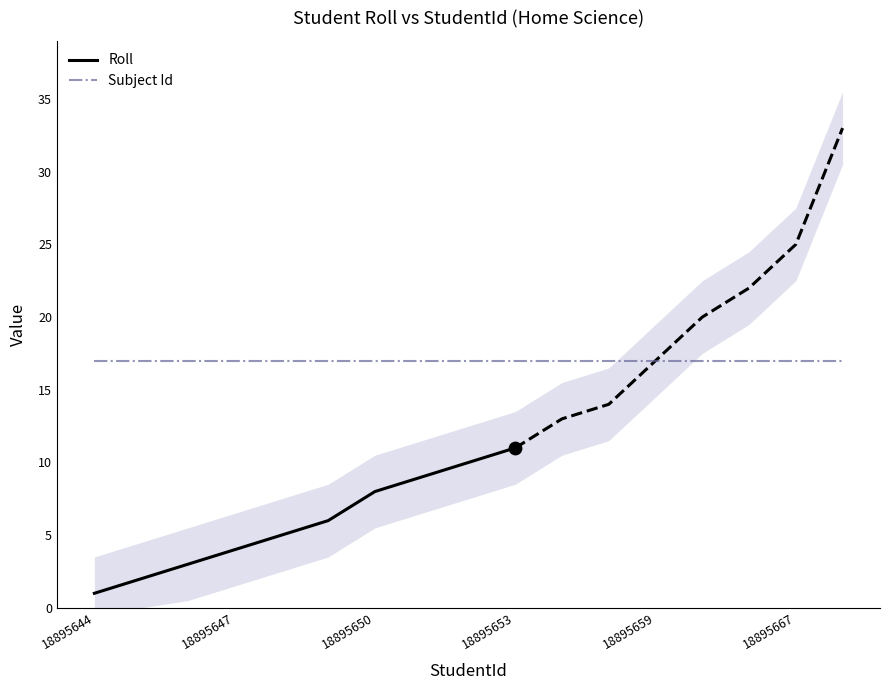

What are all the series names shown in the legend?

Roll, Subject Id